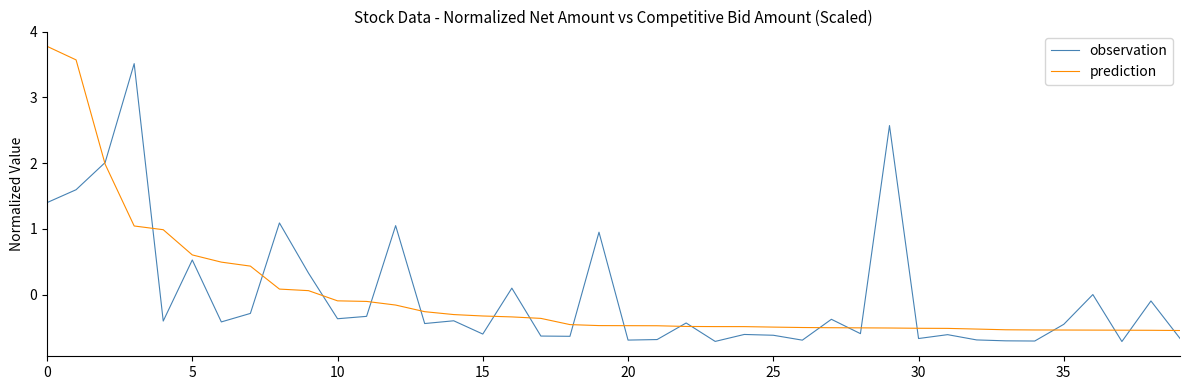

How many distinct data groups are displayed?

2